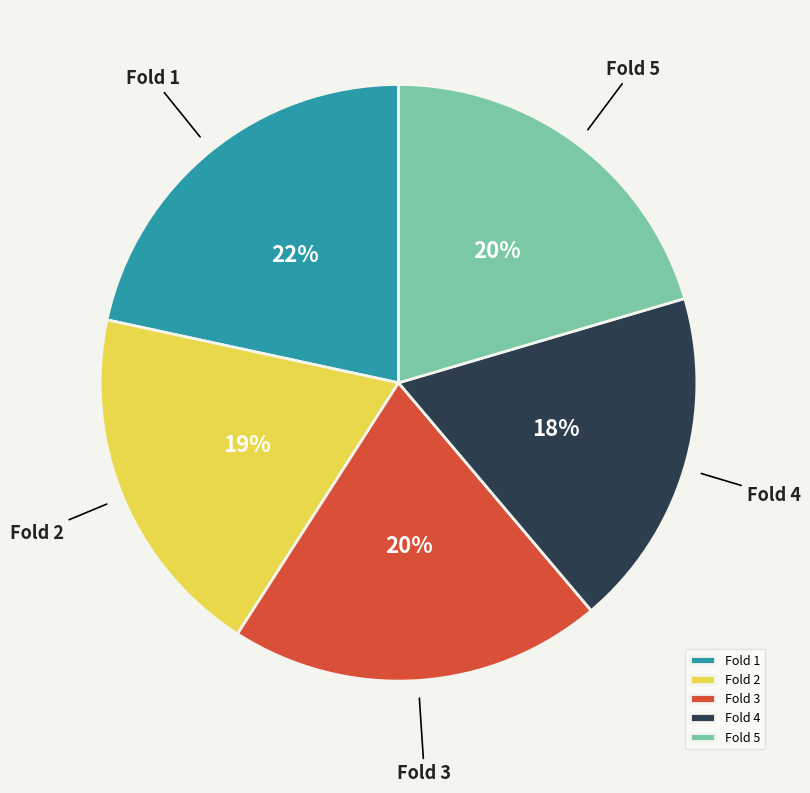

To the nearest percent, what portion does Fold 2 represent?

19%